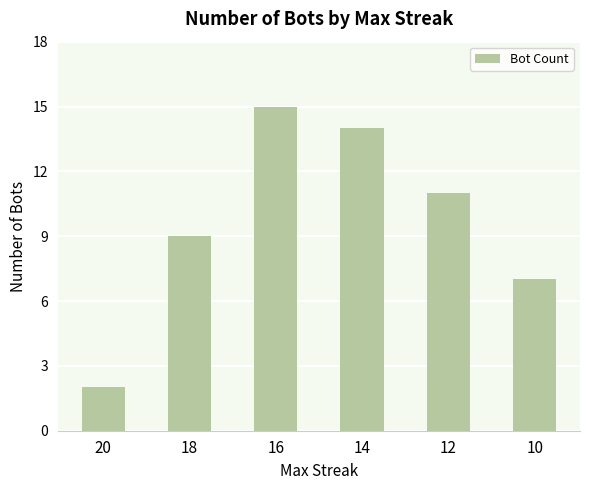

Is it true that the value at 10 is 7?

True